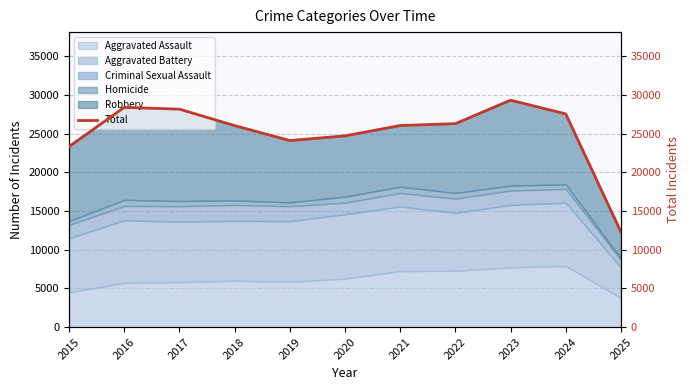

What is the value of the 5th point from the left?

24124